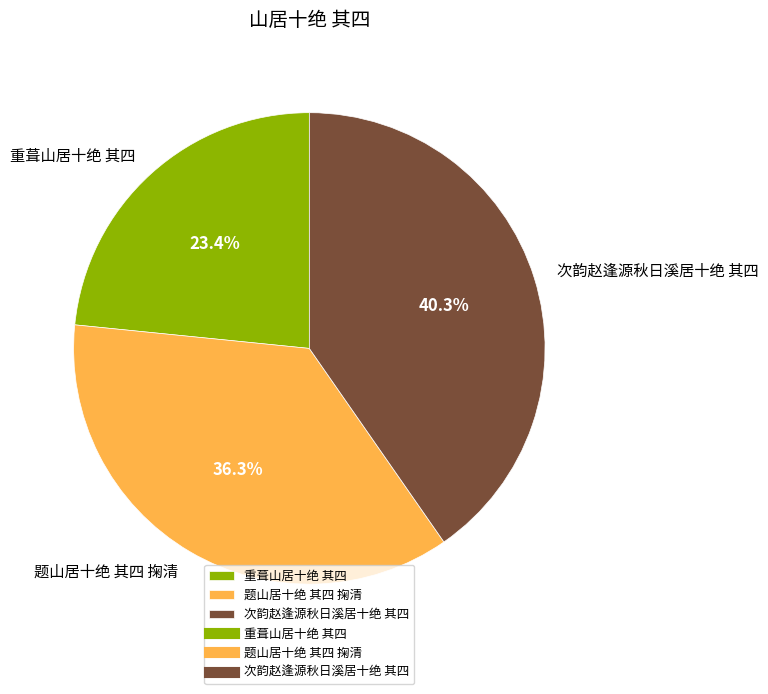

Which slice is the smallest?

重葺山居十绝 其四